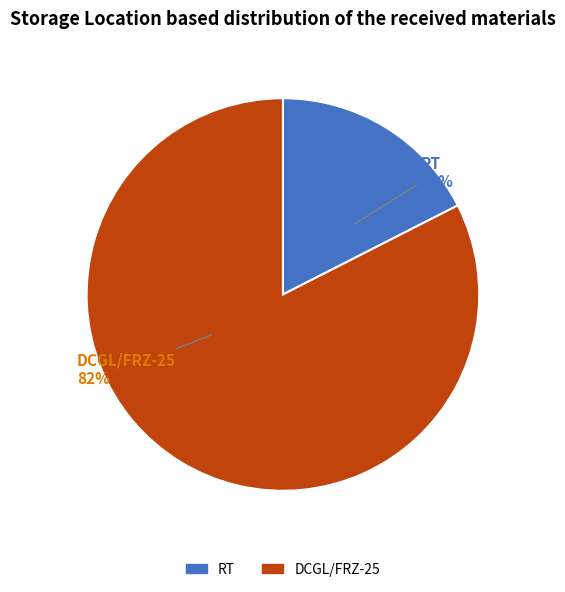

To the nearest percent, what is the combined percentage of RT and DCGL/FRZ-25?

100%